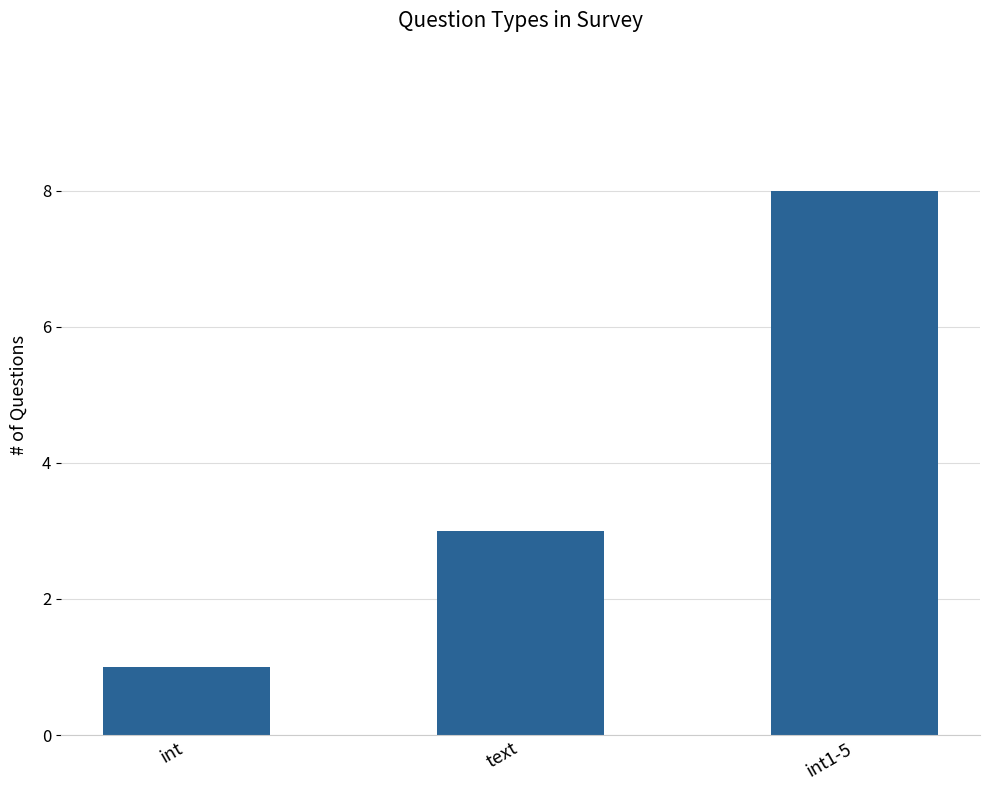

What is the label of the 3rd bar from the right?

int